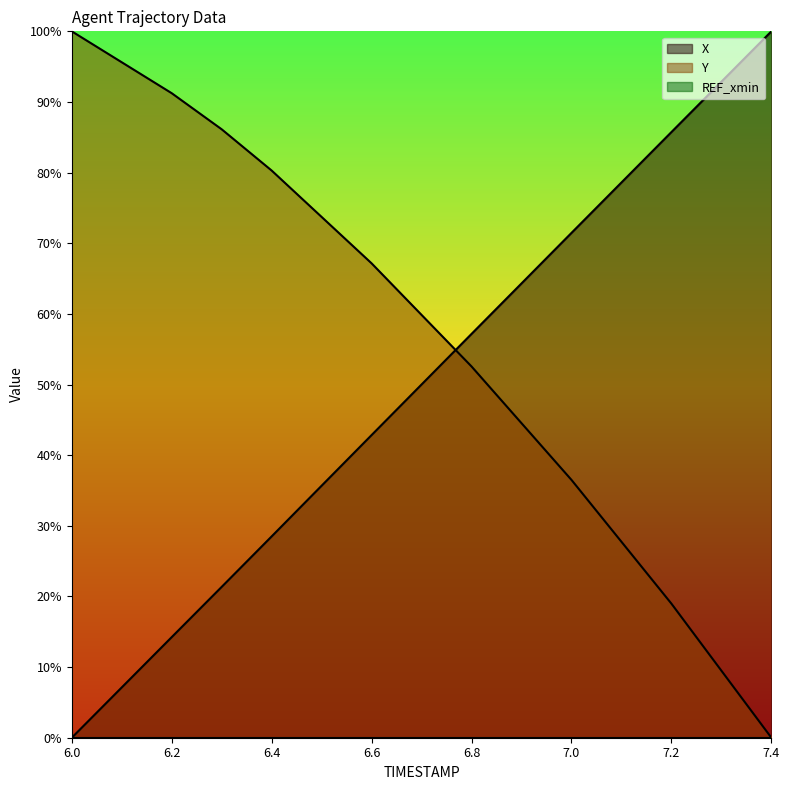

Which category has the highest value across all series?

7.4